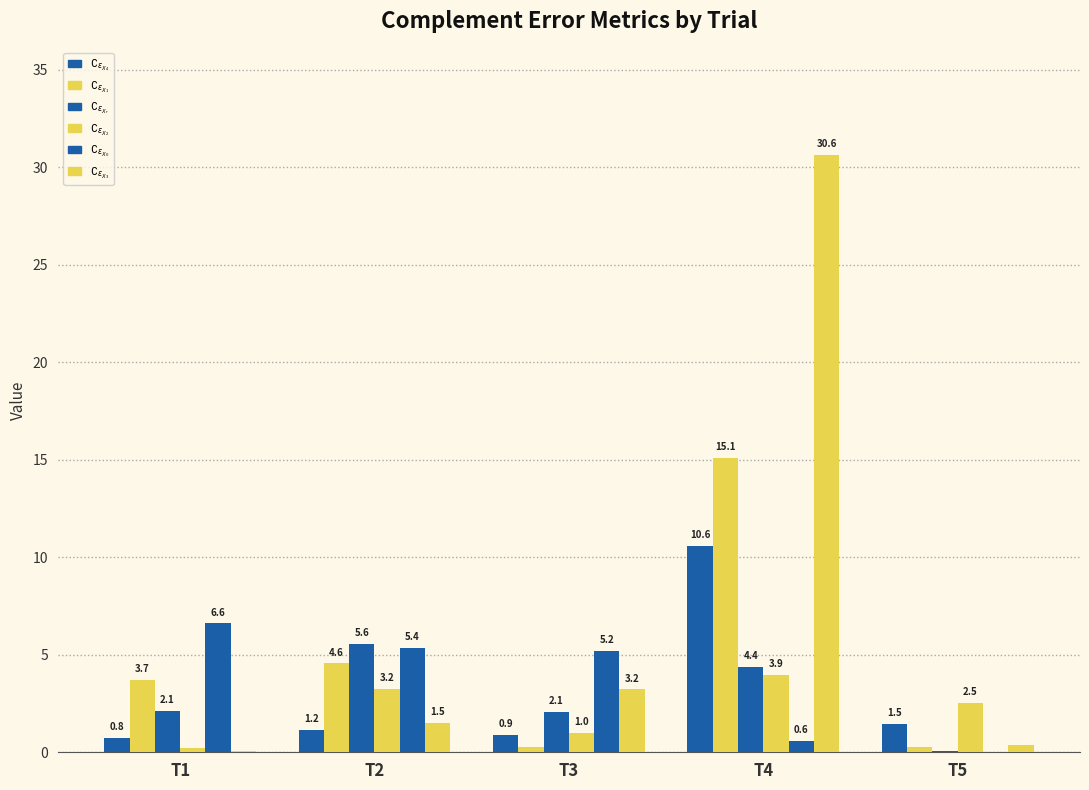

How many groups of bars are there?

5